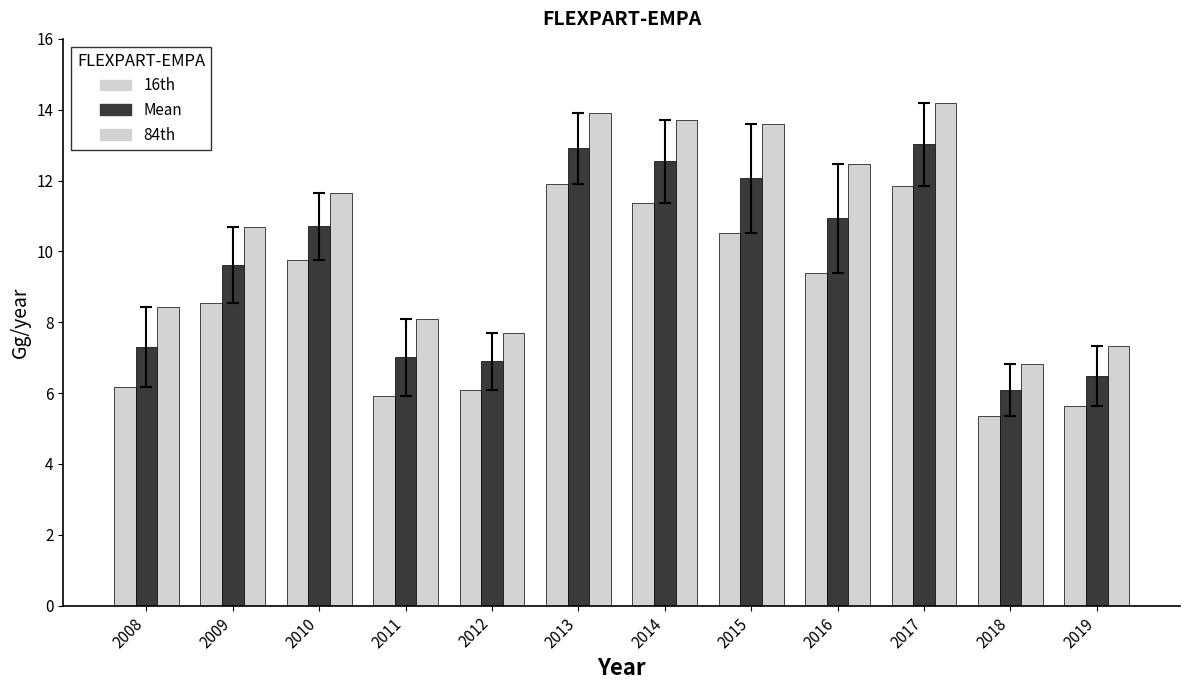

Which label corresponds to the largest value in the chart?

2017